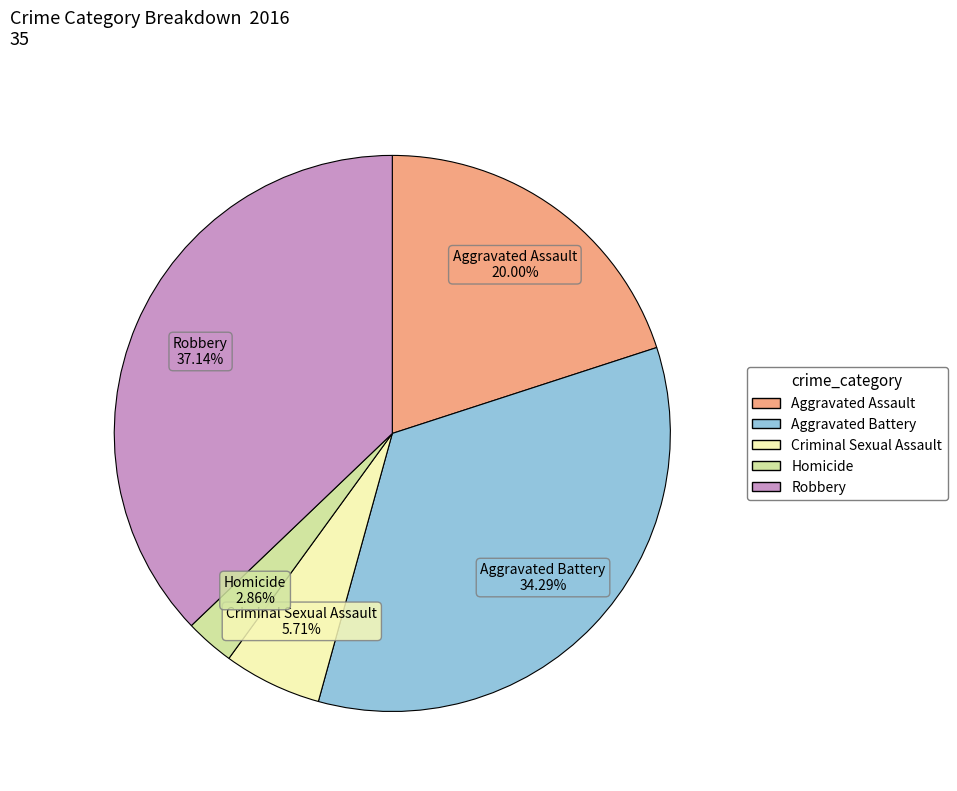

Which category has the biggest portion of the pie?

Robbery